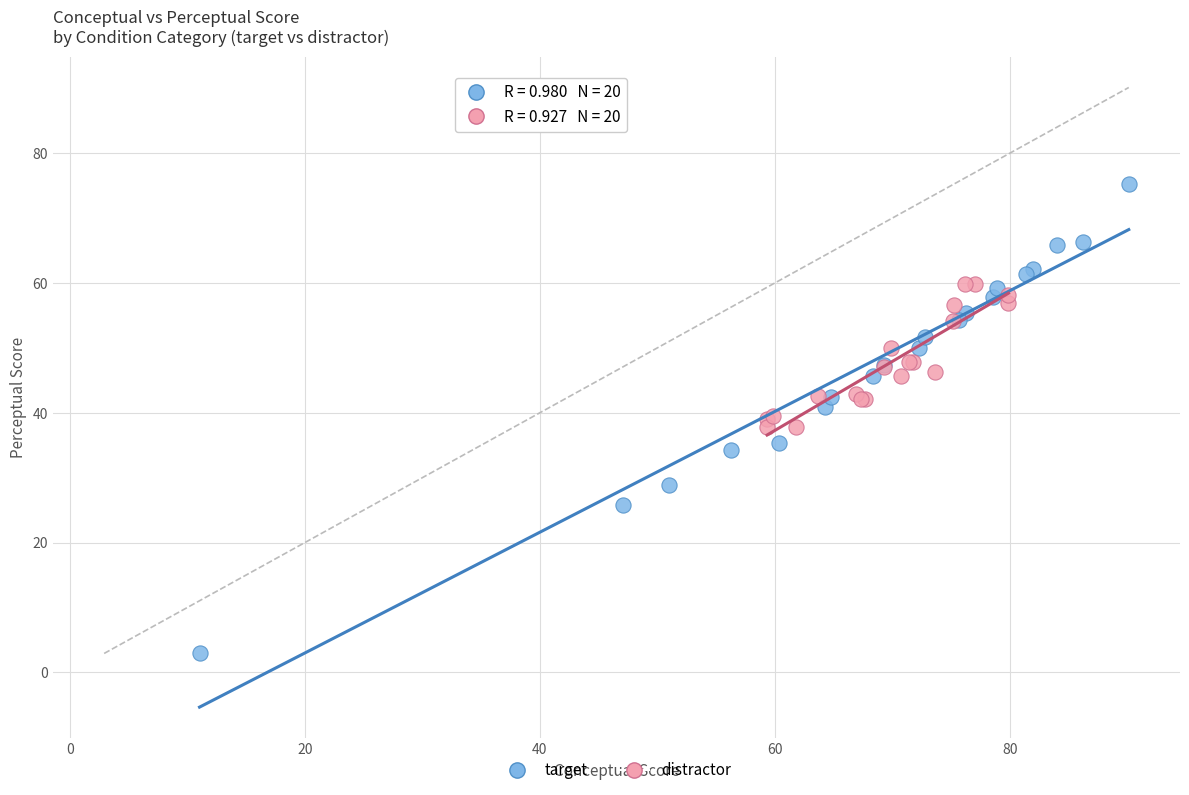

Which series contains the highest Y value?

target